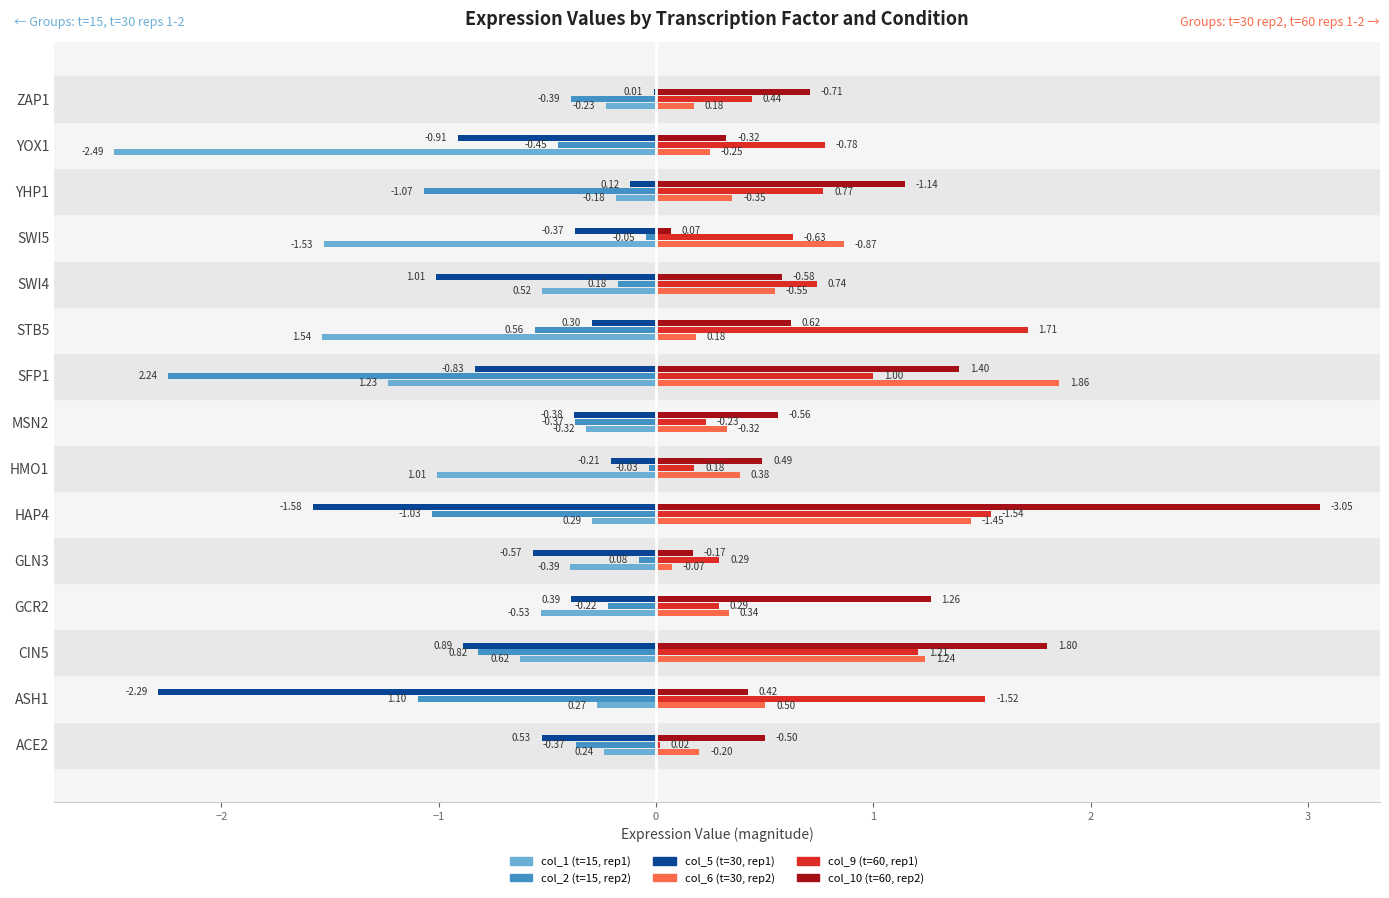

Between MSN2 and SWI4, which series saw the biggest shift?

col_5 (t=30, rep1)